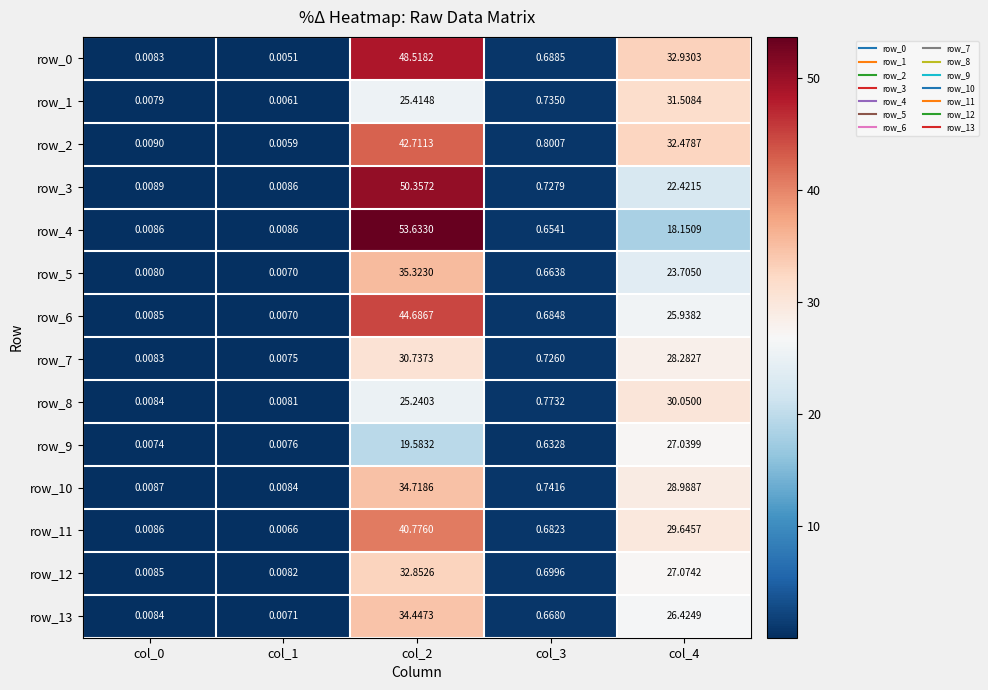

The row_1 series shows 15.0 at col_4. True or false?

False